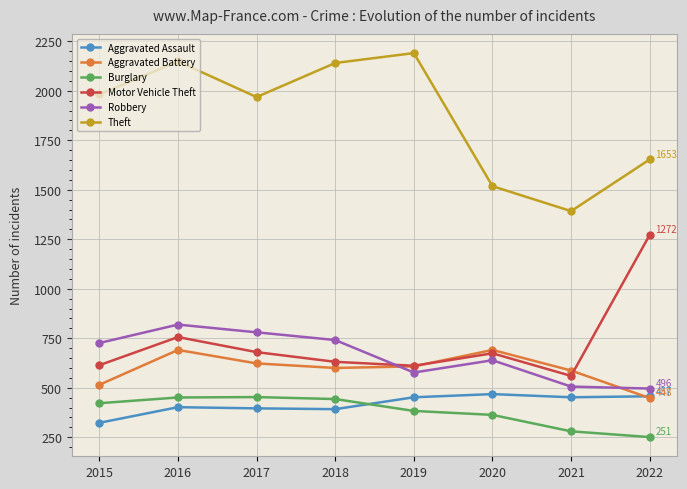

Which category has the lowest value in the Theft series?

2021